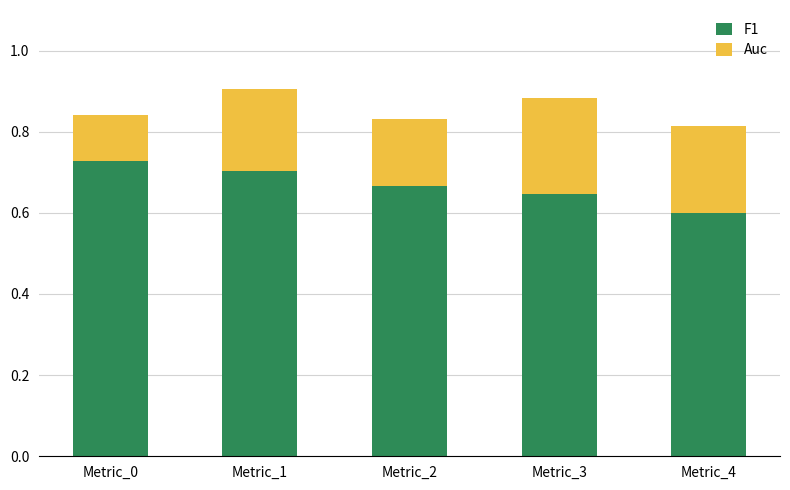

At which category is the sum across all series the highest?

Metric_1